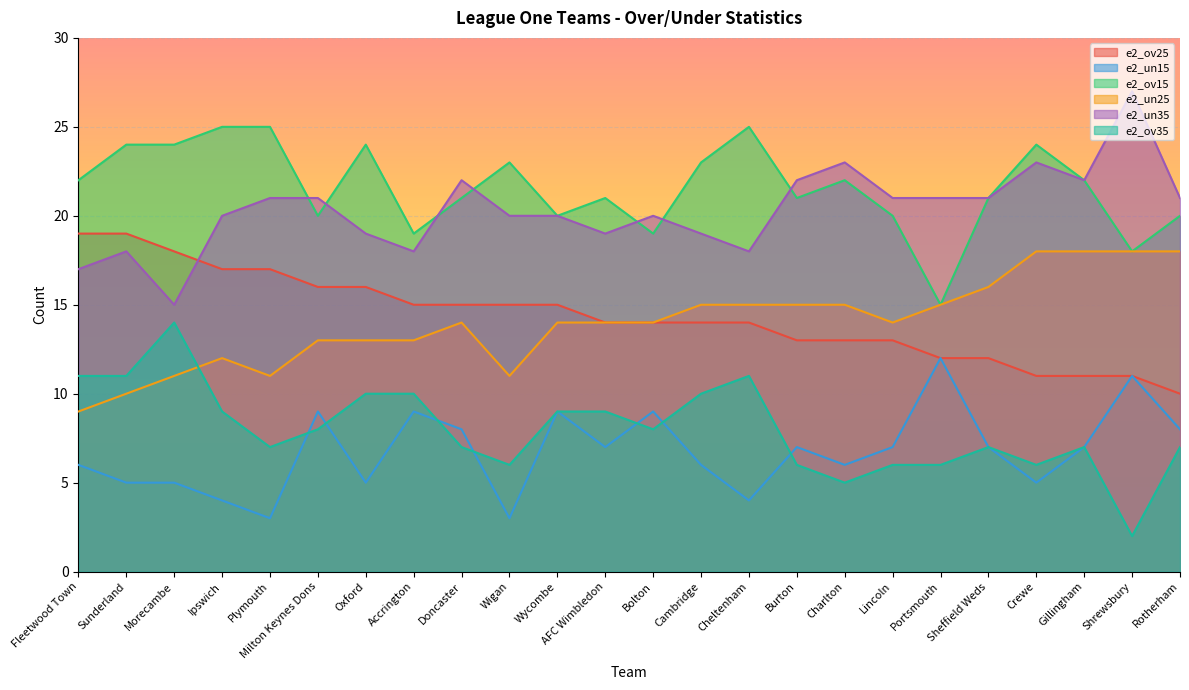

What is the difference between the e2_ov25 values at Morecambe and Fleetwood Town?

1